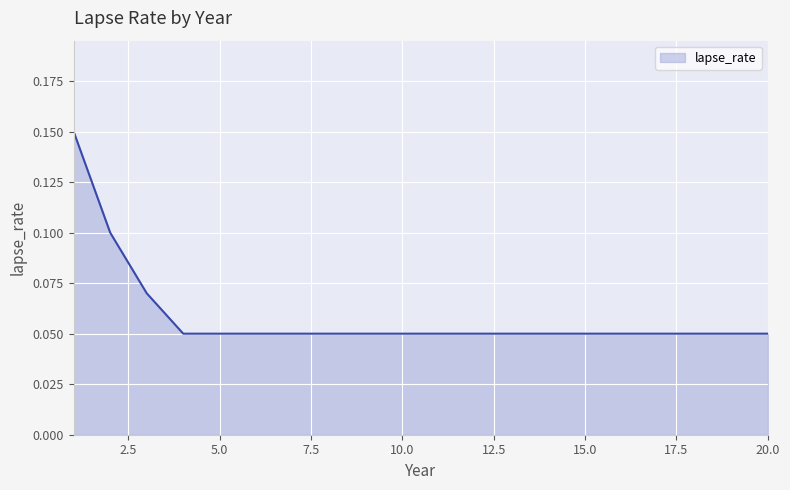

What is the minimum value shown in the chart?

0.1